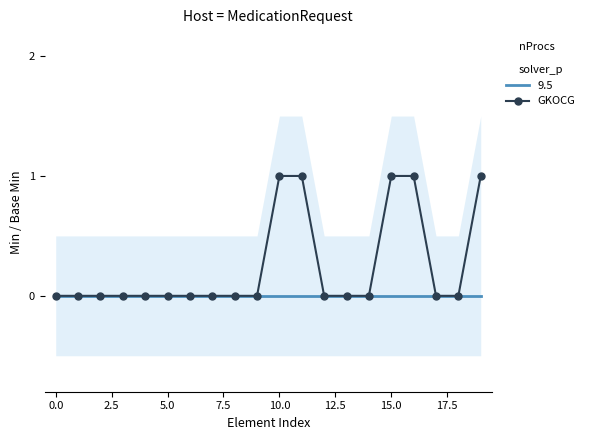

Reading left to right, what are all the values shown in this chart?

0	0	0	0	0	0	0	0	0	0	1	1	0	0	0	1	1	0	0	1